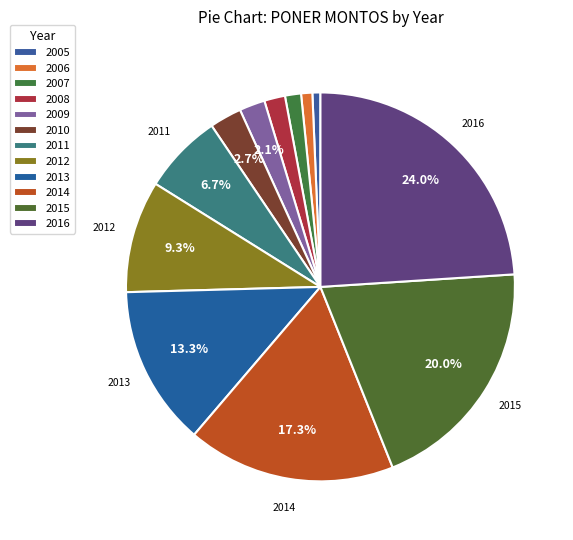

What is the ratio of the value at 2013 to the value at 2007?

10.0